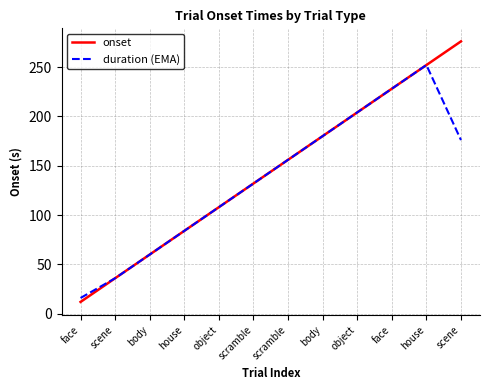

At which label does onset first exceed 155?

scramble